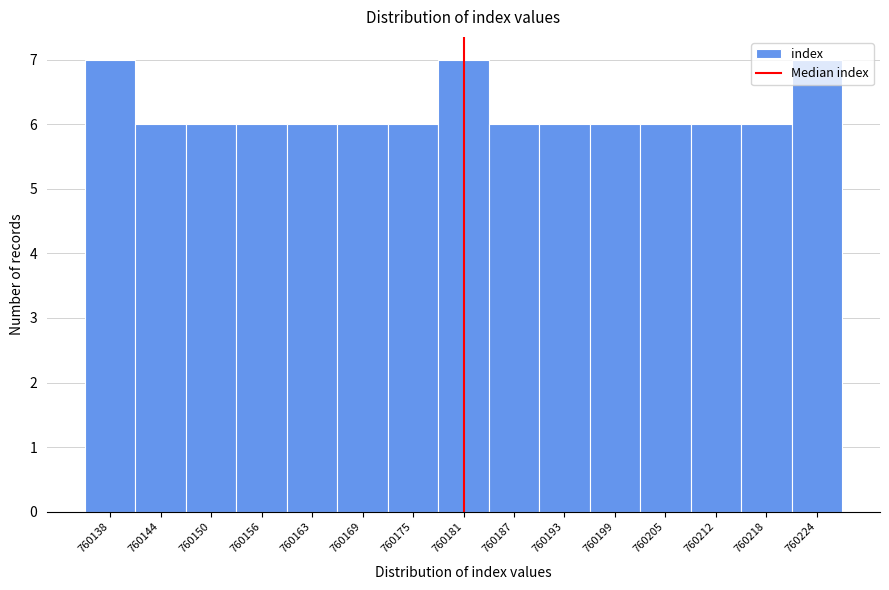

What is the sum of all values?

93